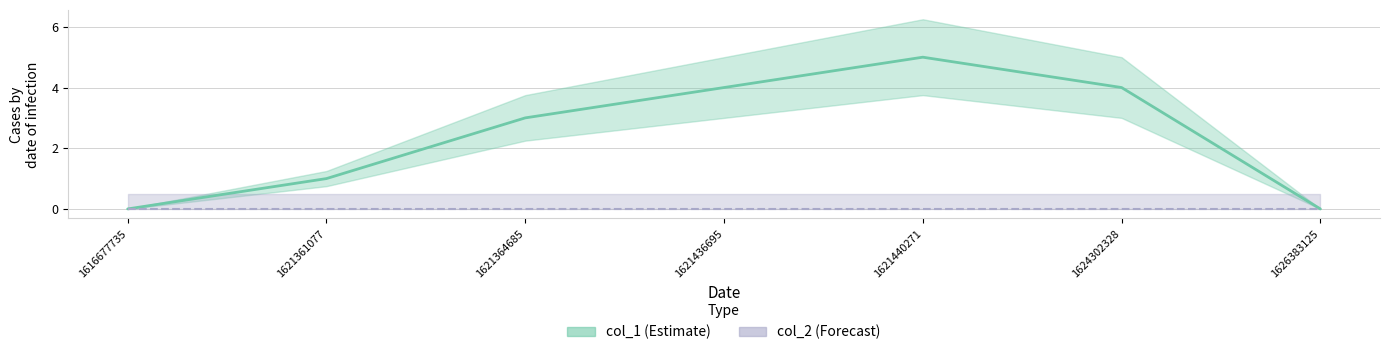

True or false: the data shows 0 at 1616677735.

True